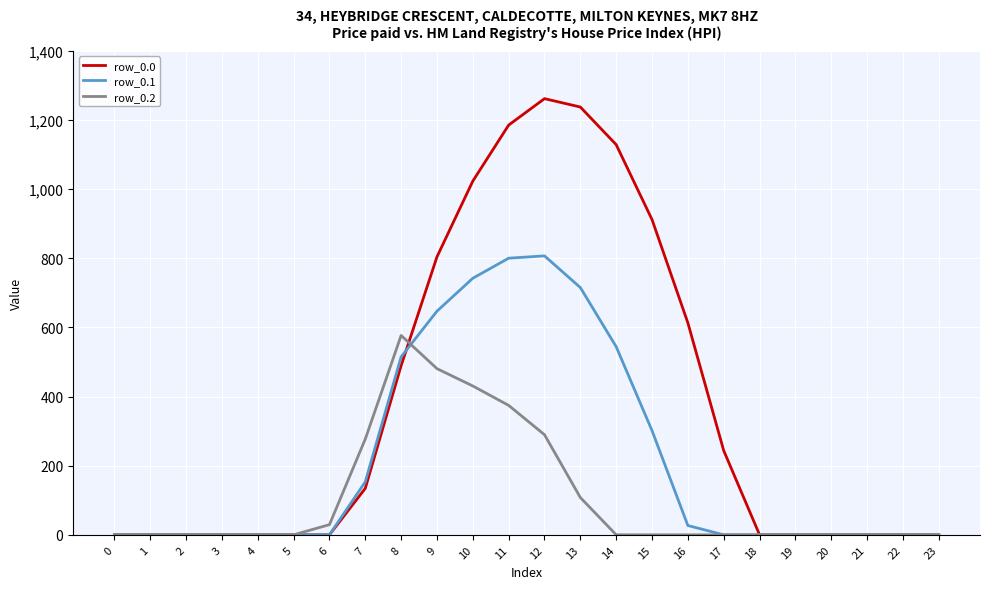

Rank the series by their average value, from lowest to highest.

row_0.2, row_0.1, row_0.0